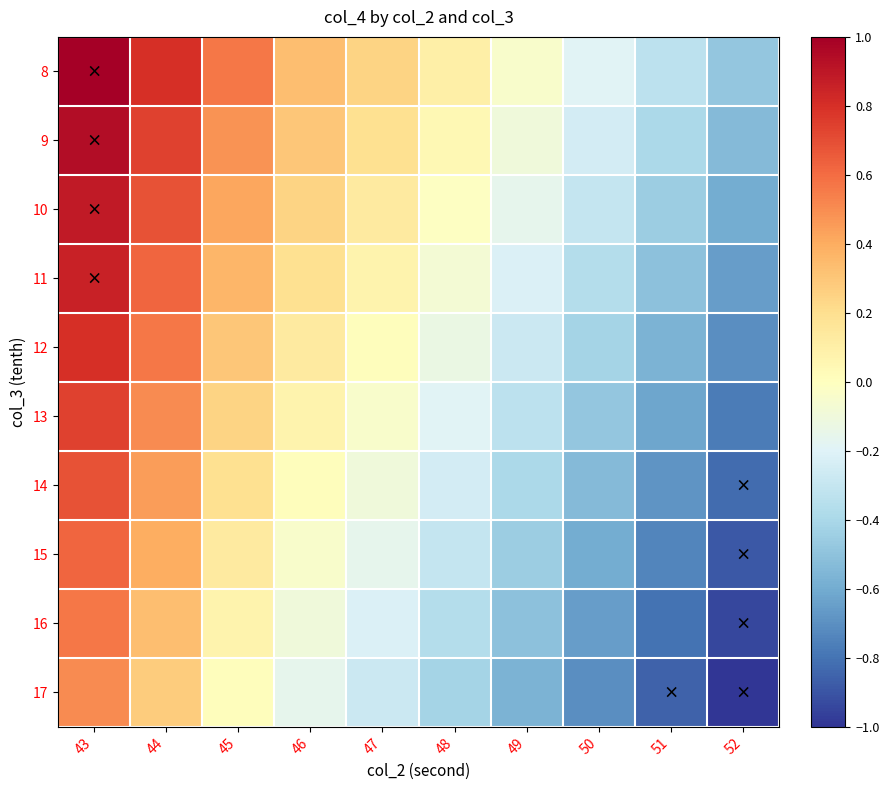

Between 51 and 47, which is larger?

47